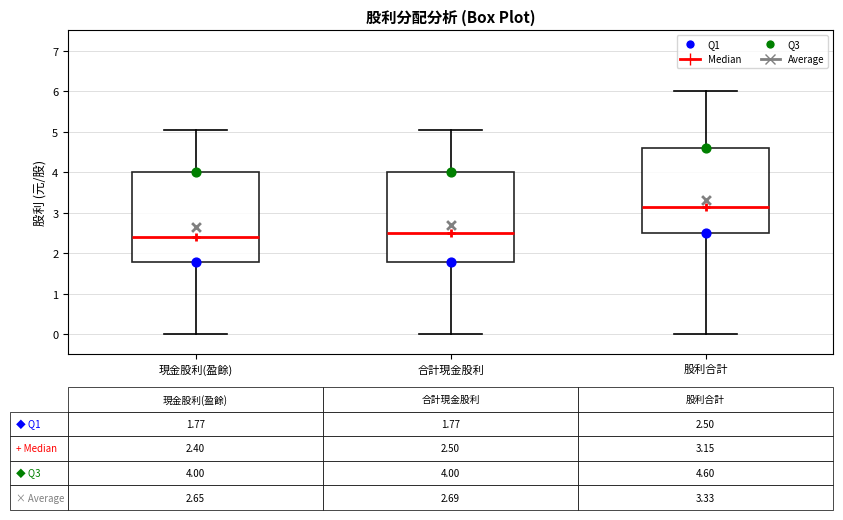

Which box's median line is the highest?

股利合計